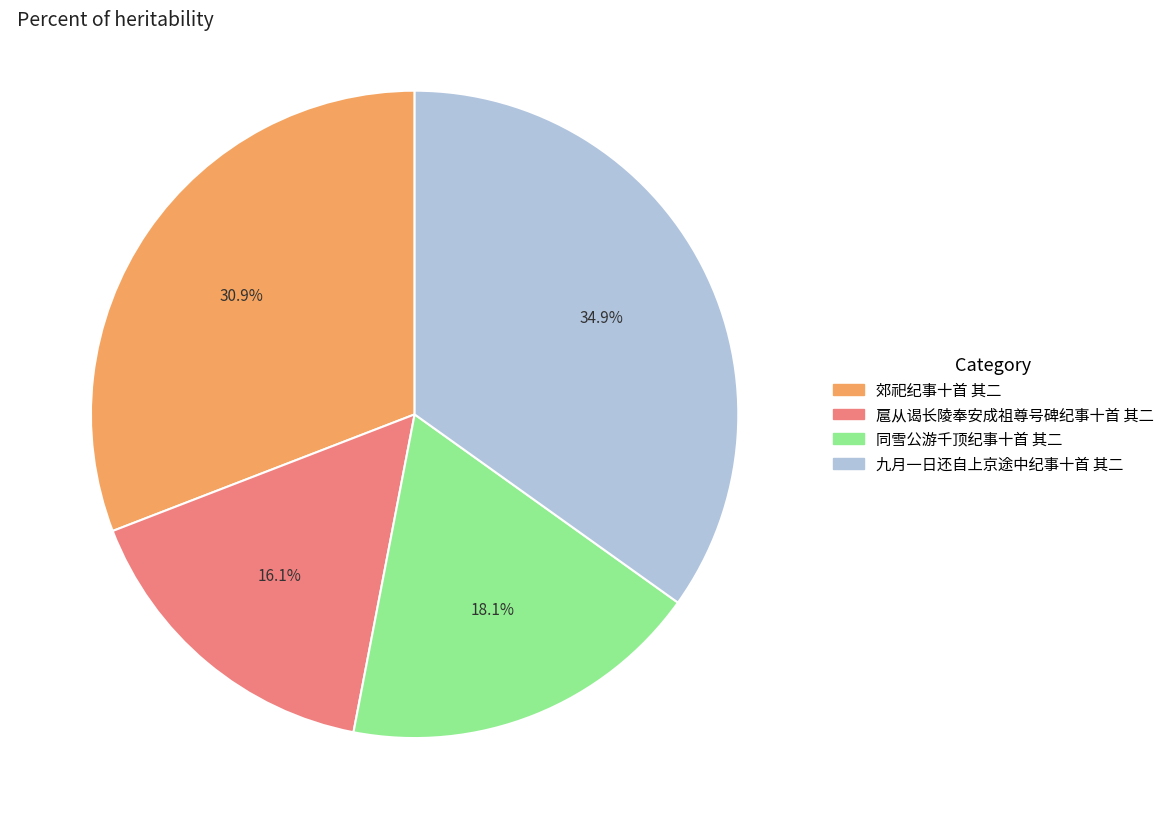

Is there a majority slice in this chart?

No